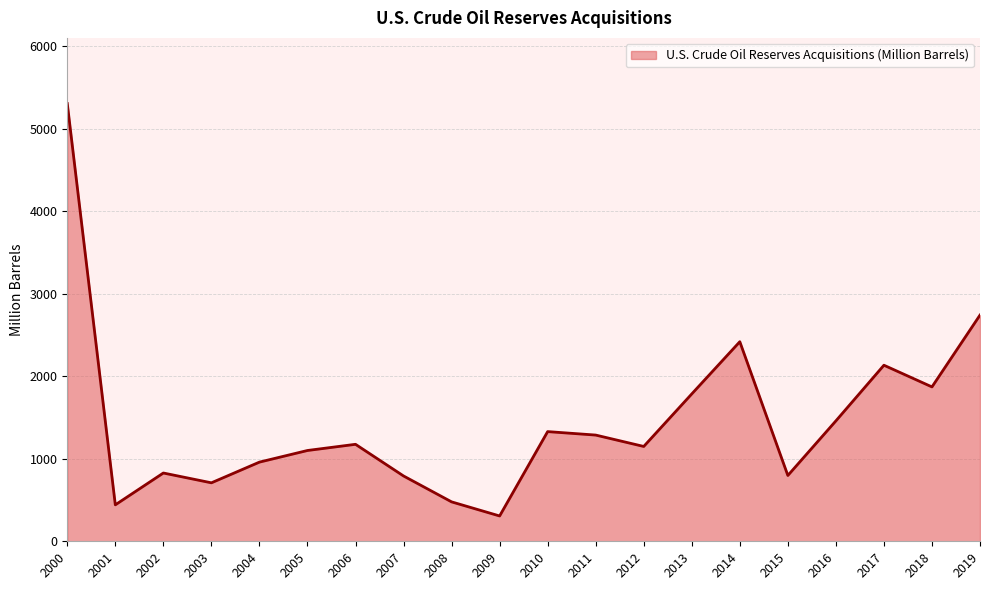

At which category does the data reach its first local valley?

2001